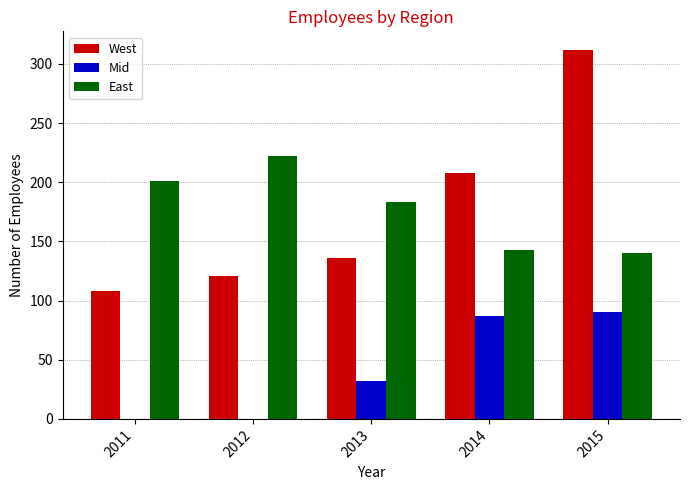

What is the sum of the East values at 2011 and 2013?

384